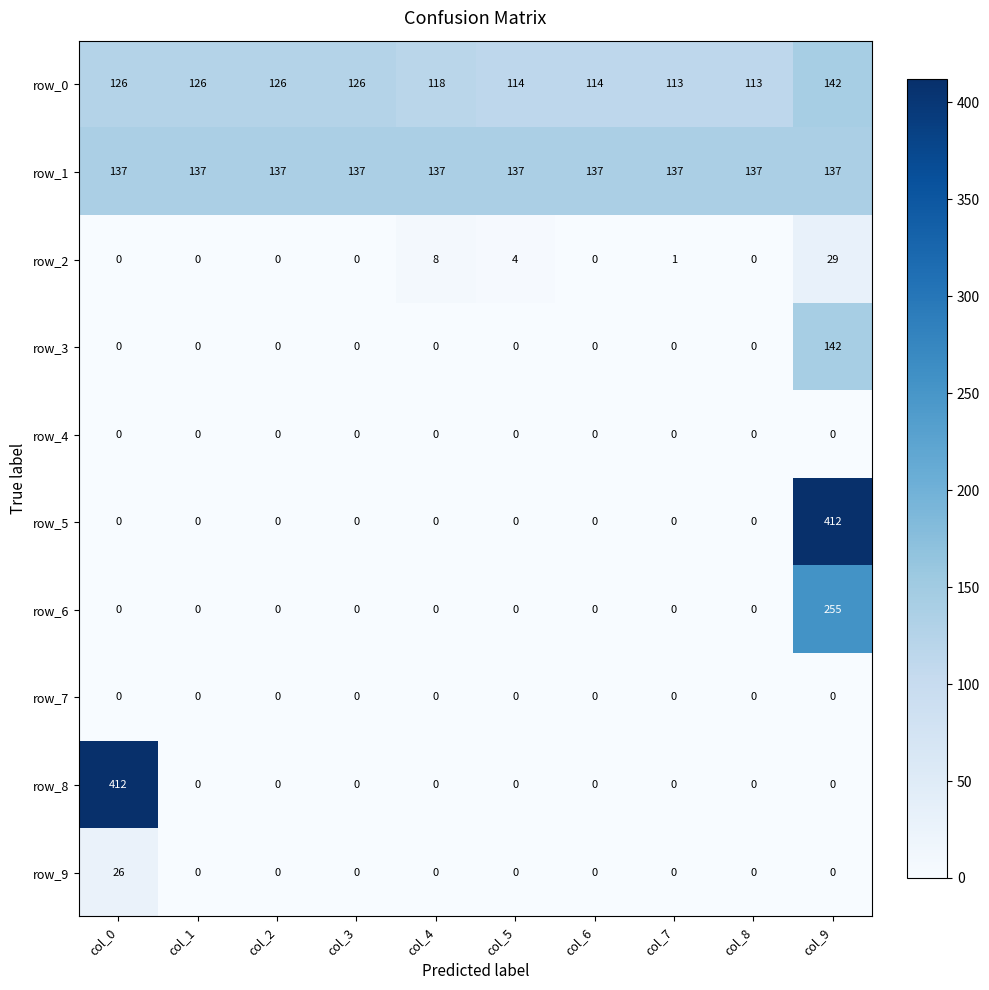

The value of row_8 at col_0 is 625. True or false?

False